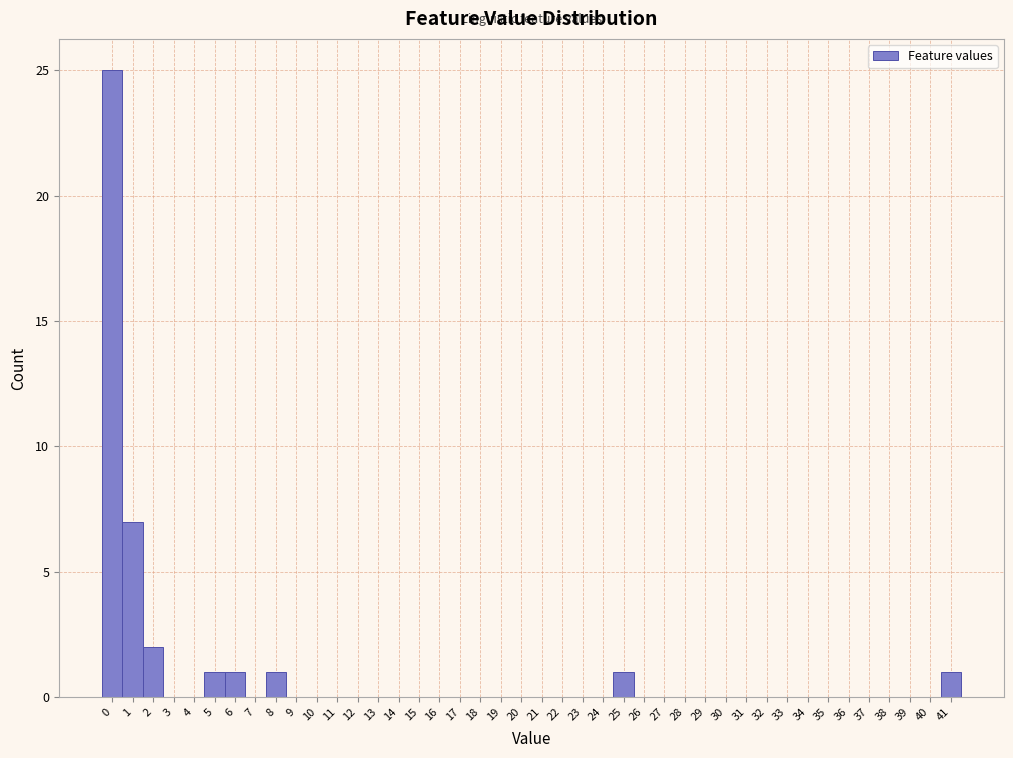

How tall is the bar that spans -0.5 to 0.5 on the x-axis? The values are not printed on the chart, so give them approximately, as read against the axis.

25